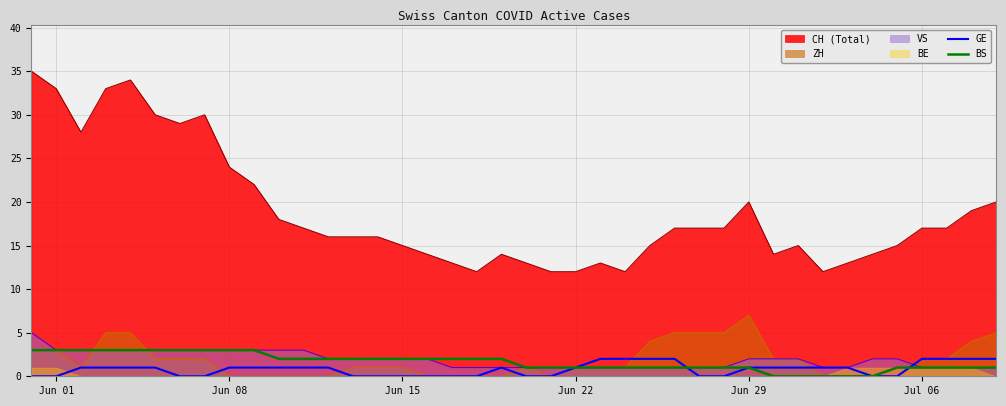

How many intersections are there between BS and GE?

2